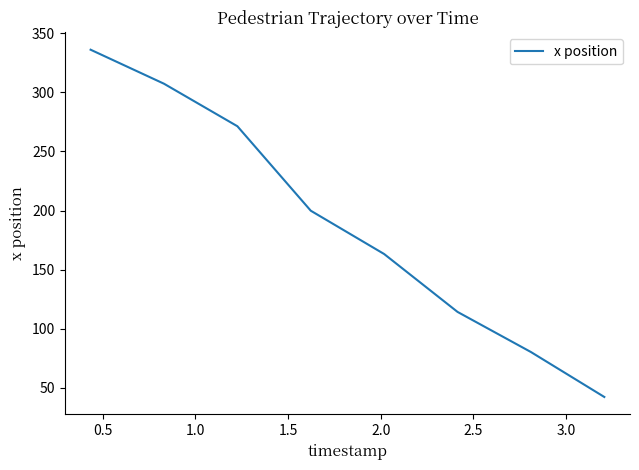

What is the difference between the second highest and second lowest values?

227.0